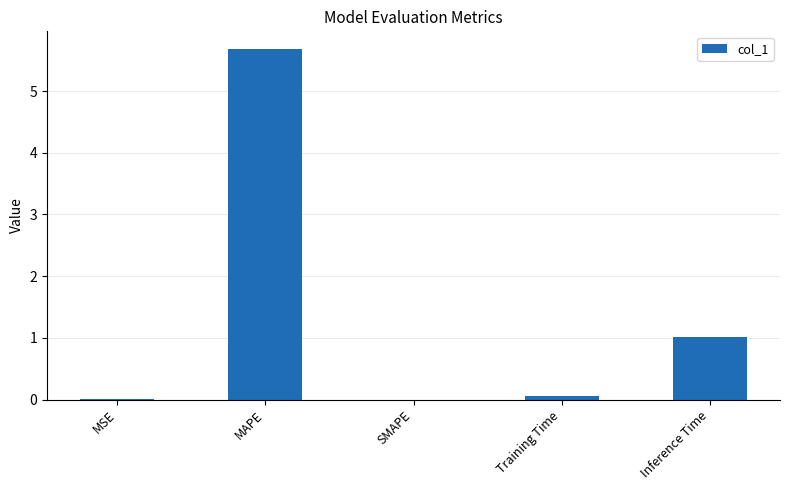

True or false: the data shows 0.0 at SMAPE.

True